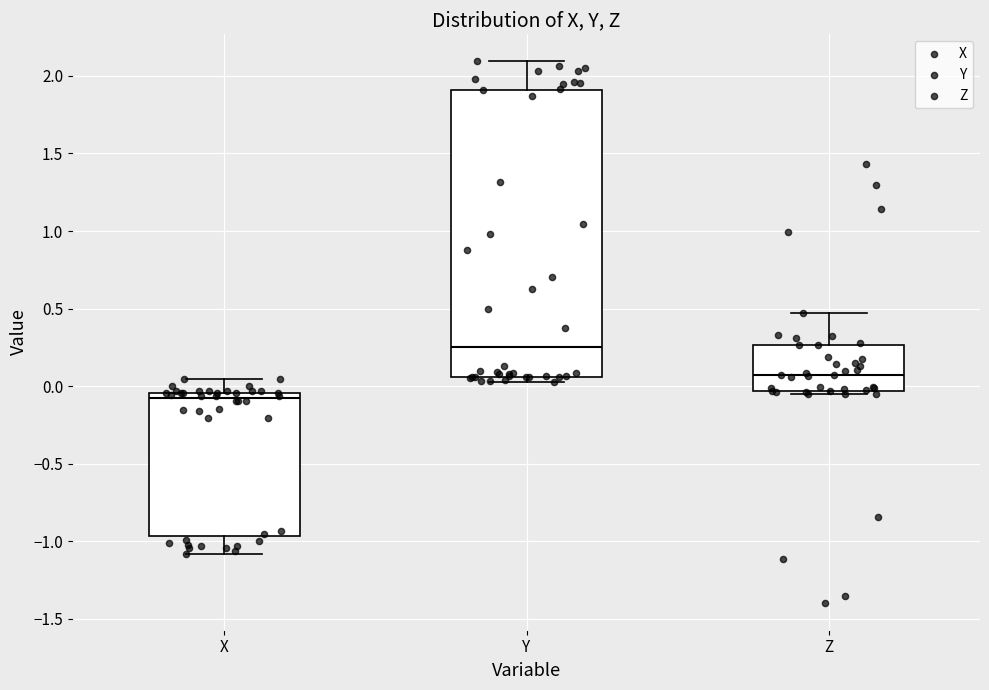

Reading left to right, read every box against the y-axis: the position of its median line, the range the box covers, and the ends of its whiskers. The values are not printed on the chart, so give them approximately, as read against the axis.

X: median -0.10, box -0.95 to -0.05, whiskers -1.10 to 0.05
Y: median 0.25, box 0.05 to 1.90, whiskers 0.05 (just below the box's lower edge) to 2.10
Z: median 0.05, box -0.05 to 0.25, whiskers -0.05 (just below the box's lower edge) to 0.45